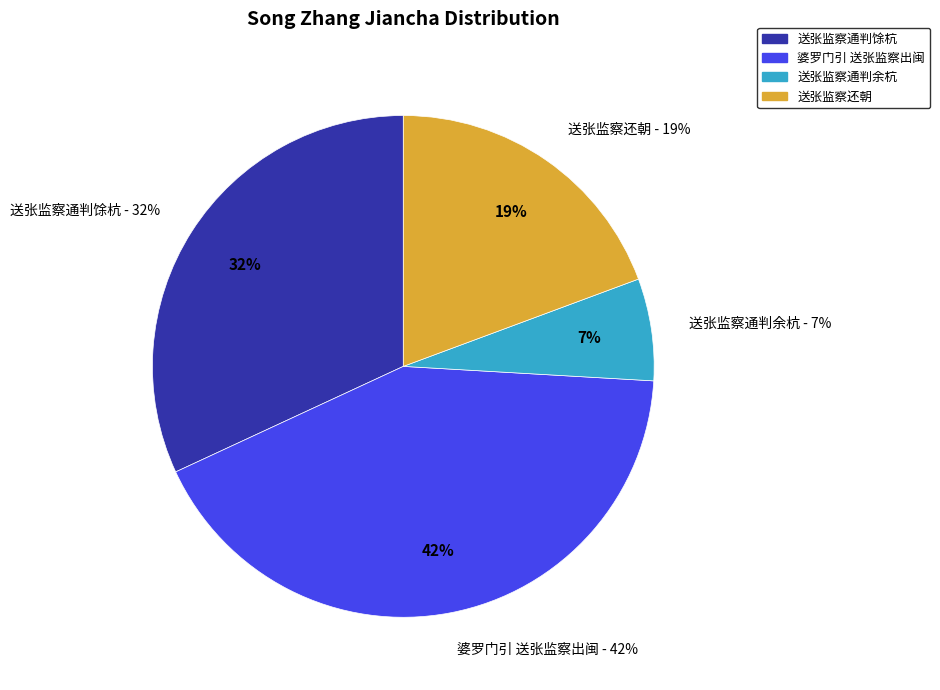

Which has a higher value, 送张监察还朝 or 婆罗门引 送张监察出闽?

婆罗门引 送张监察出闽